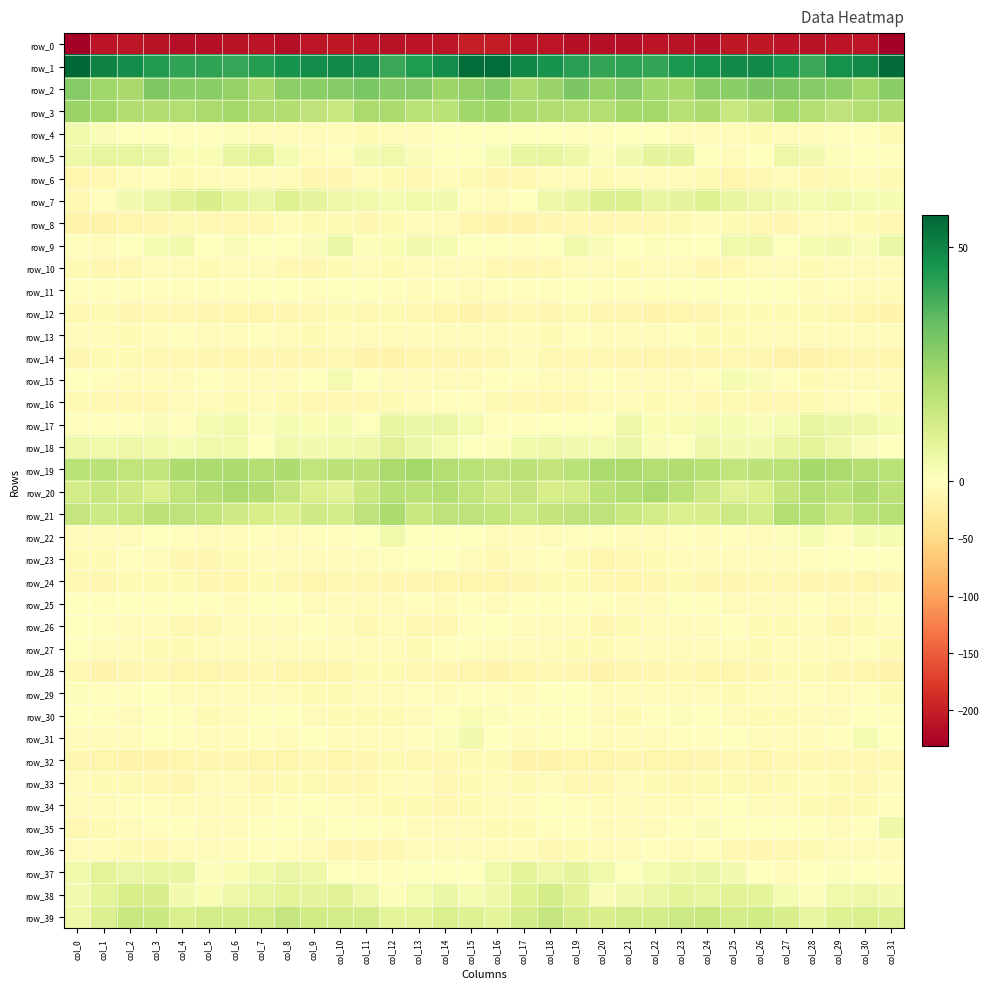

Which has a higher value, col_16 or col_14?

col_16